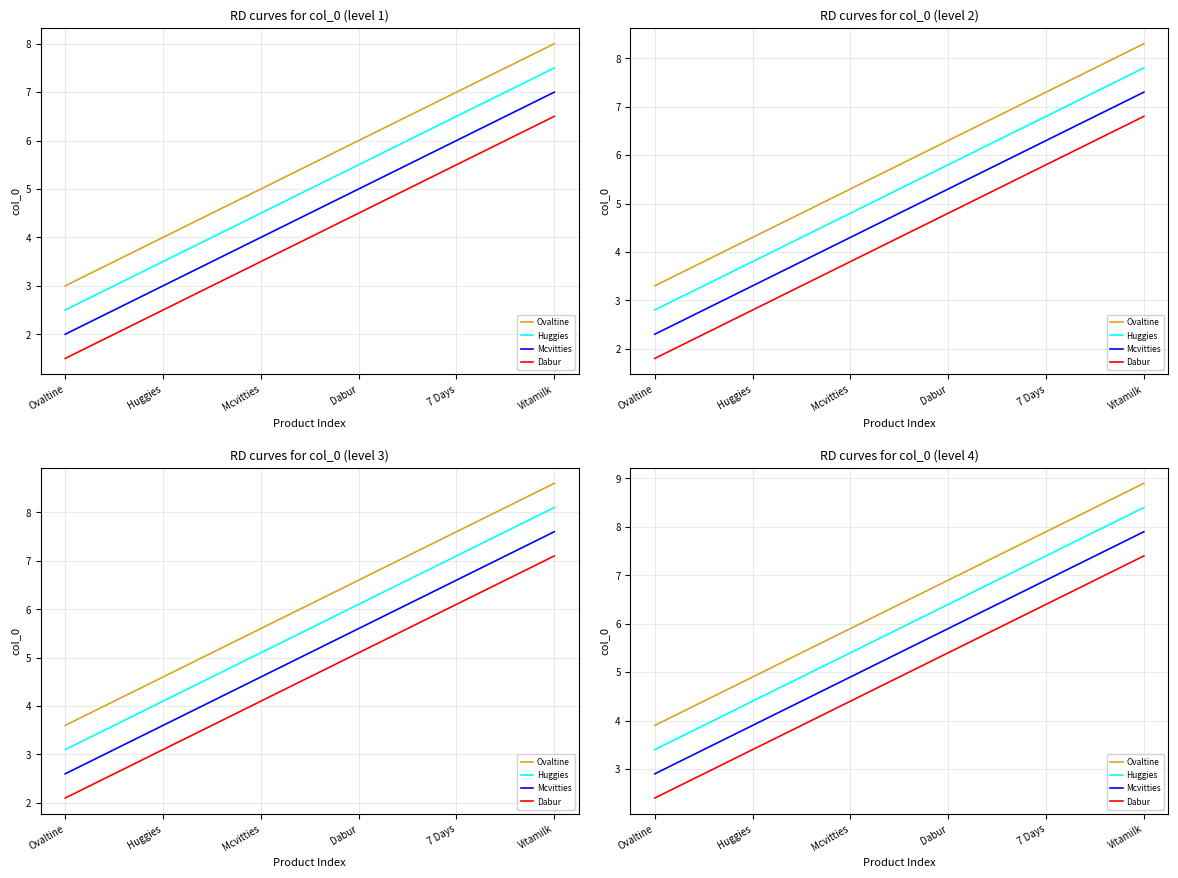

Which label corresponds to the largest value in the chart?

Vitamilk